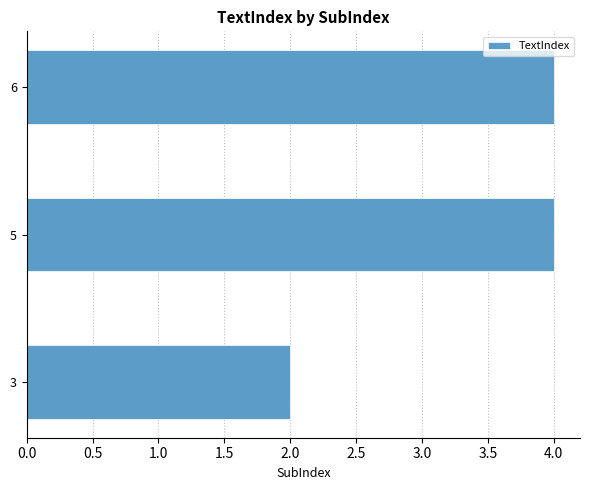

What is the change in value from 3 to 5?

+2